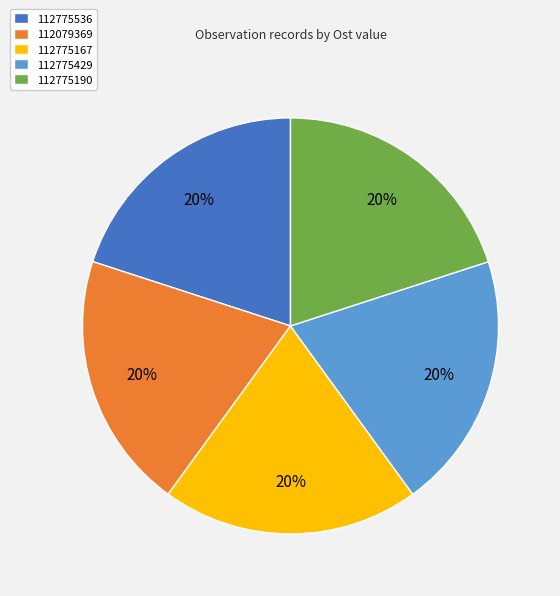

To the nearest percent, what is the combined percentage of 112079369 and 112775167?

40%